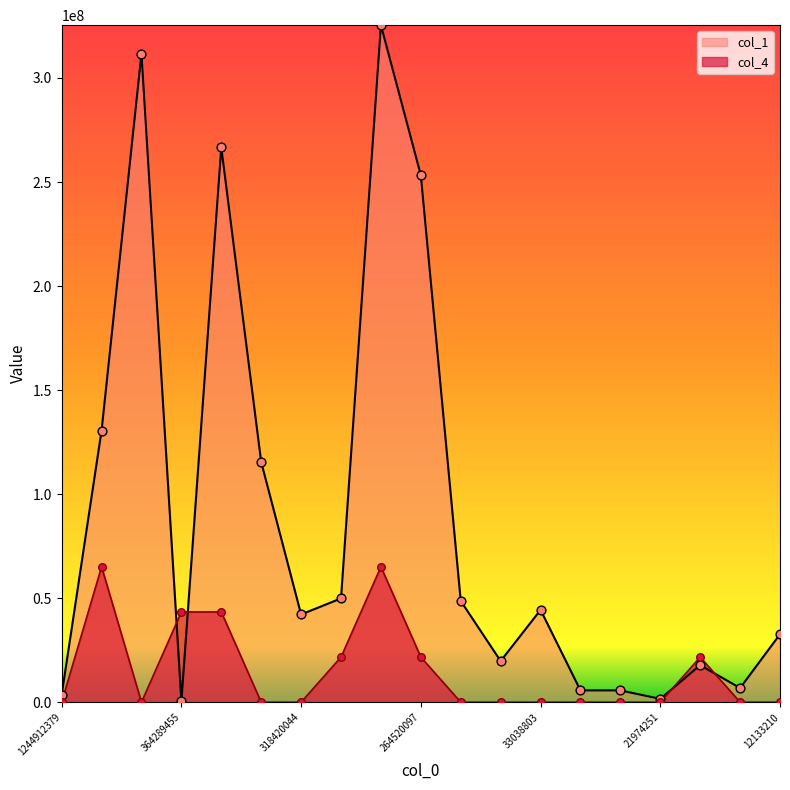

What is the total value across all series at 439111120?

311708876.0